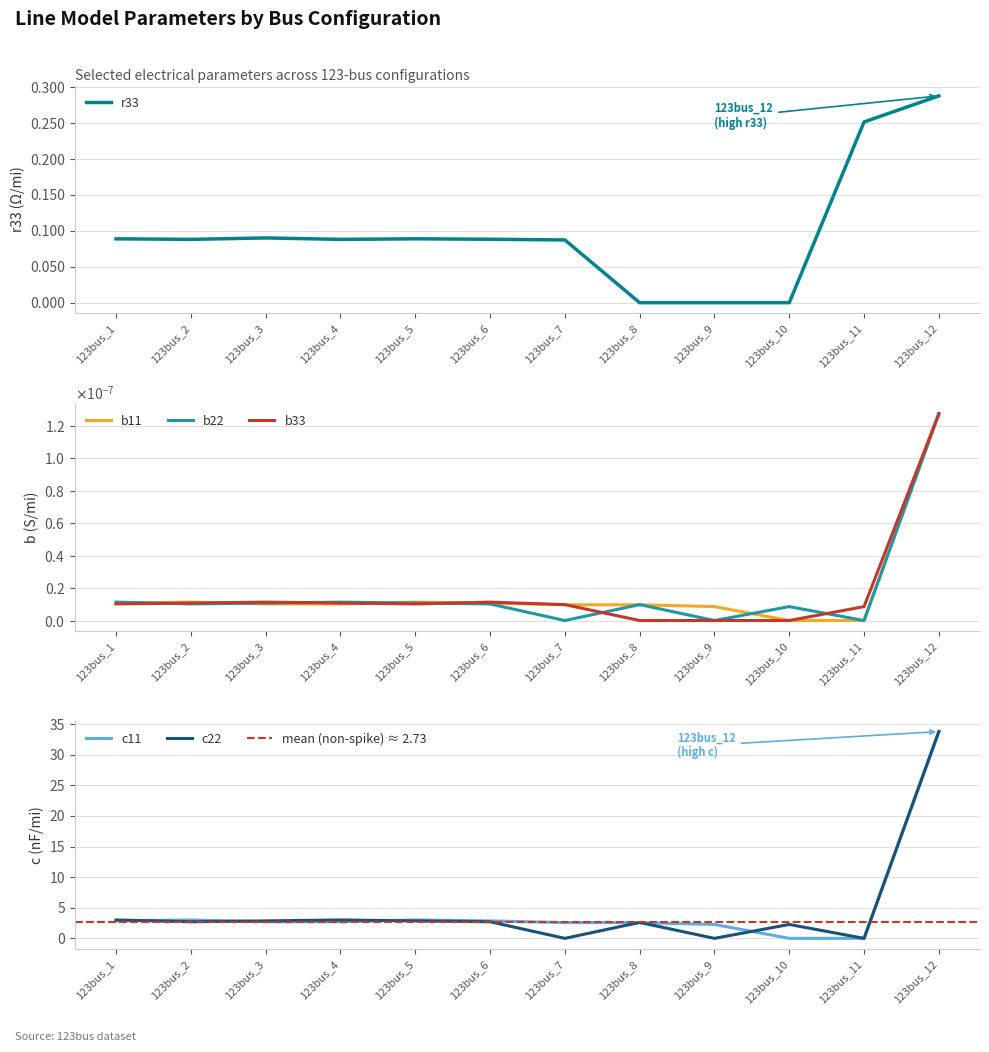

Rank the categories by c22 value from highest to lowest.

123bus_12, 123bus_1, 123bus_4, 123bus_3, 123bus_5, 123bus_2, 123bus_6, 123bus_8, 123bus_10, 123bus_7, 123bus_9, 123bus_11